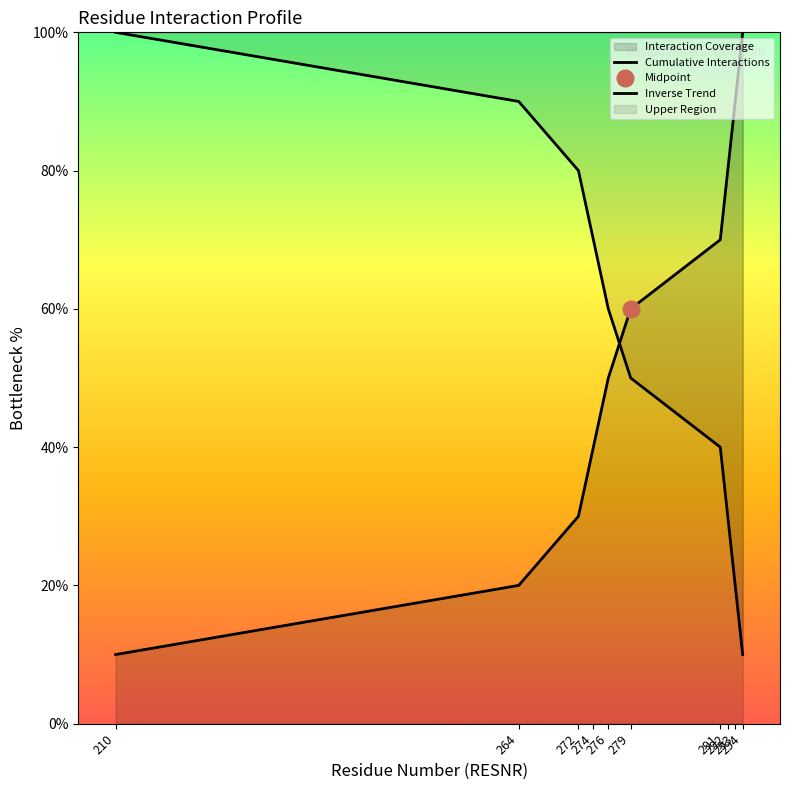

What is the total value across all series at 274?

110